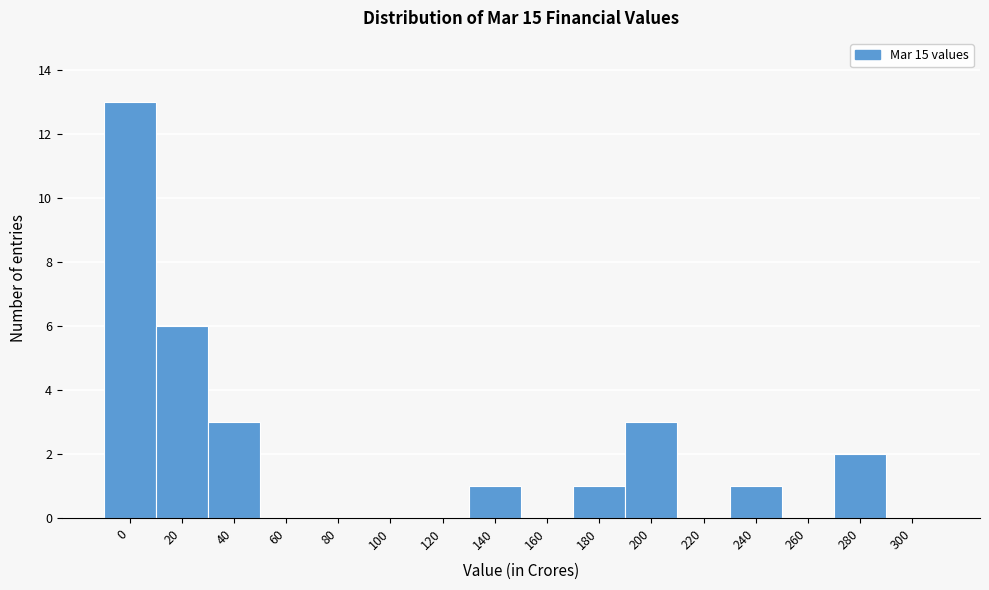

Reading right to left, what are all the values shown in this chart?

300=0	280=2	260=0	240=1	220=0	200=3	180=1	160=0	140=1	120=0	100=0	80=0	60=0	40=3	20=6	0=13